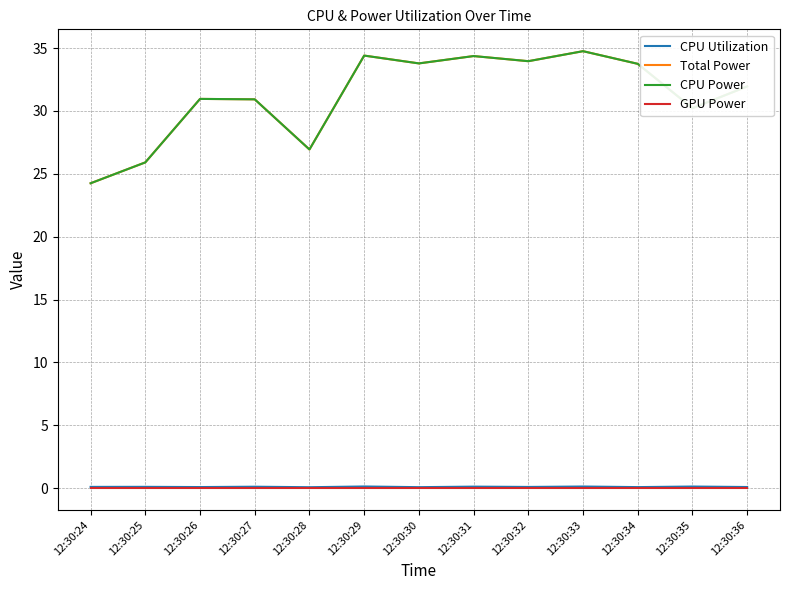

The CPU Power series shows 24.3 at 12:30:24. True or false?

True